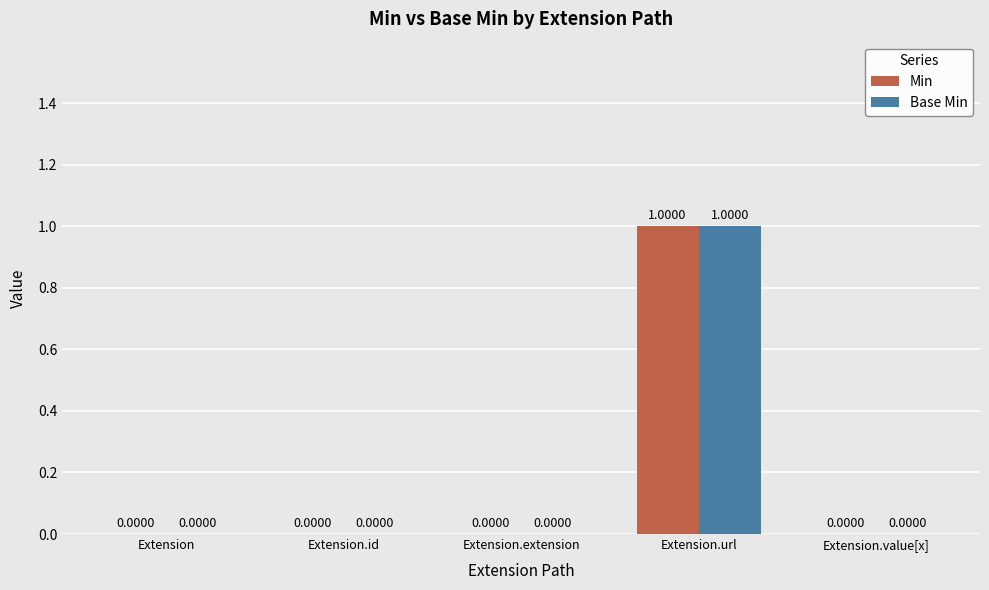

At which label does Base Min reach its peak?

Extension.url